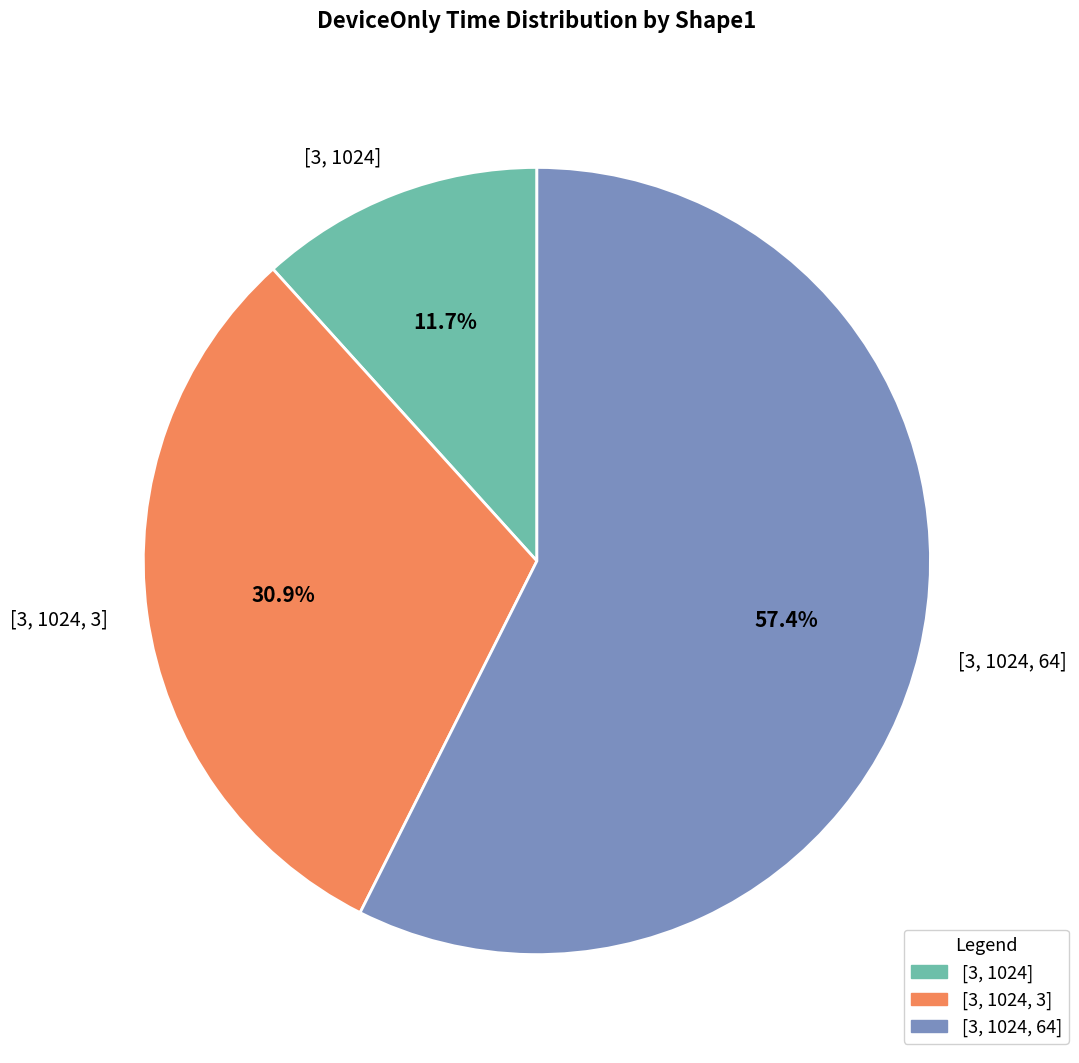

Which slice is the largest?

[3, 1024, 64]